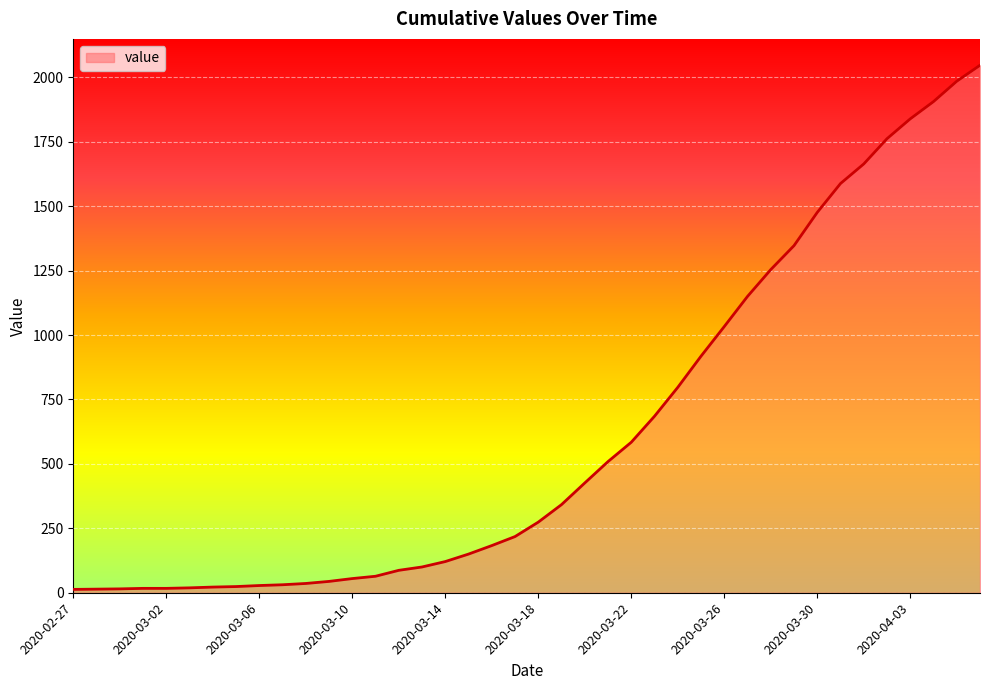

What is the minimum value shown in the chart?

13